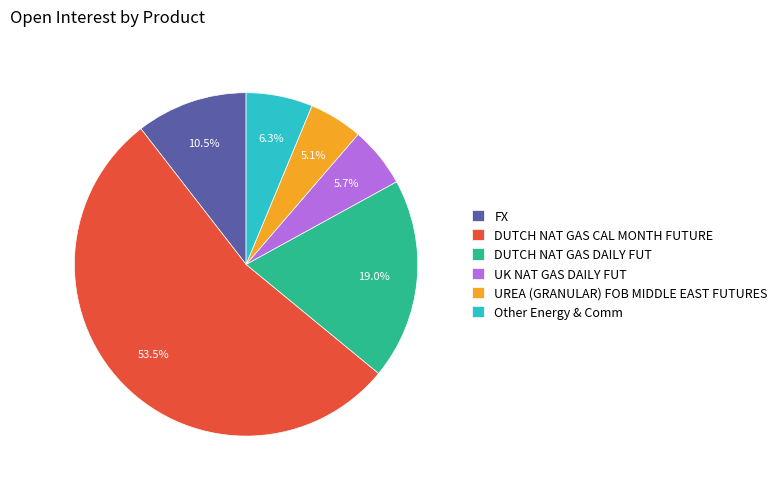

What portion of the pie excludes UK NAT GAS DAILY FUT?

94.3%